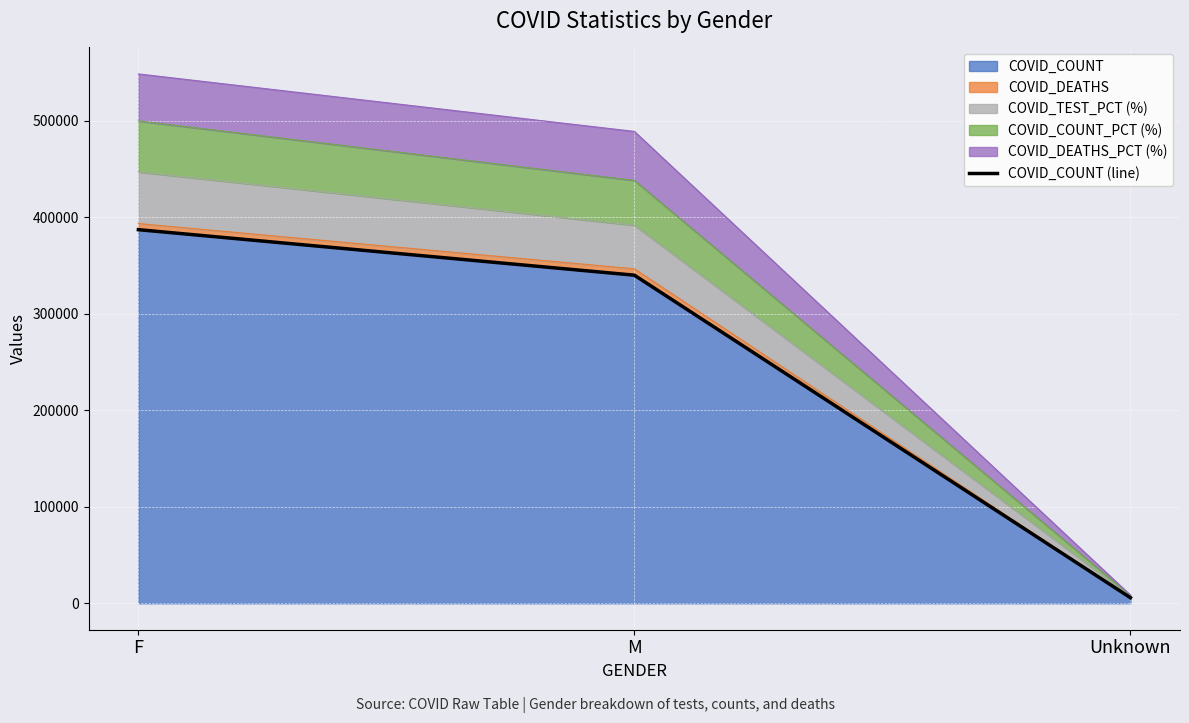

What is the average value?

244231